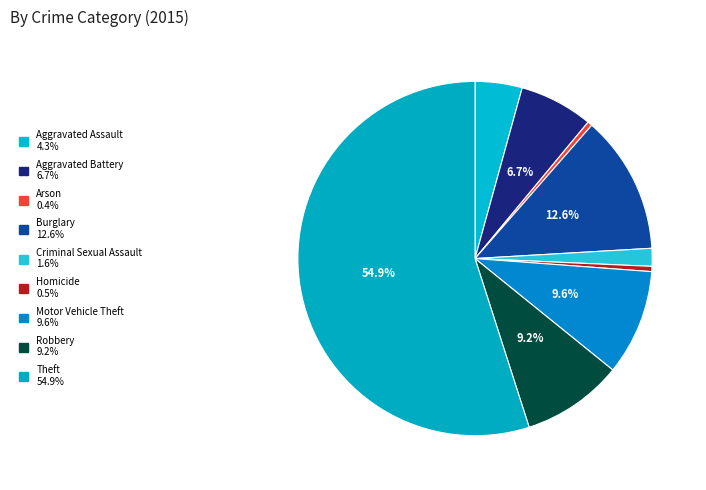

What percentage do Robbery and Arson together represent?

9.7%